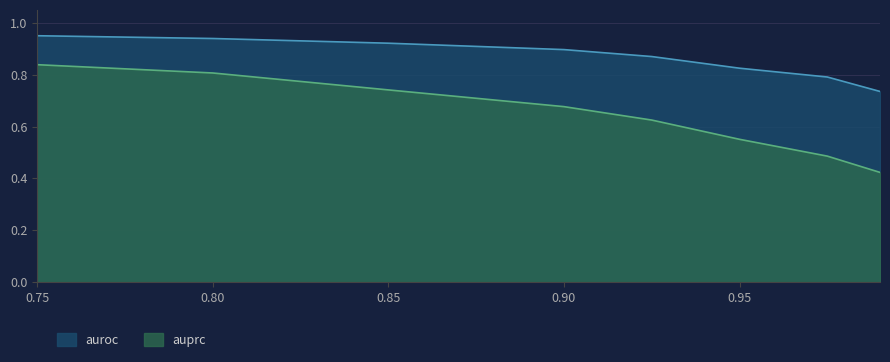

Reading right to left, extract all data points from this chart.

auprc: 0.99=0.4	0.975=0.5	0.95=0.6	0.925=0.6	0.9=0.7	0.85=0.7	0.8=0.8	0.75=0.8
auroc: 0.99=0.7	0.975=0.8	0.95=0.8	0.925=0.9	0.9=0.9	0.85=0.9	0.8=0.9	0.75=1.0